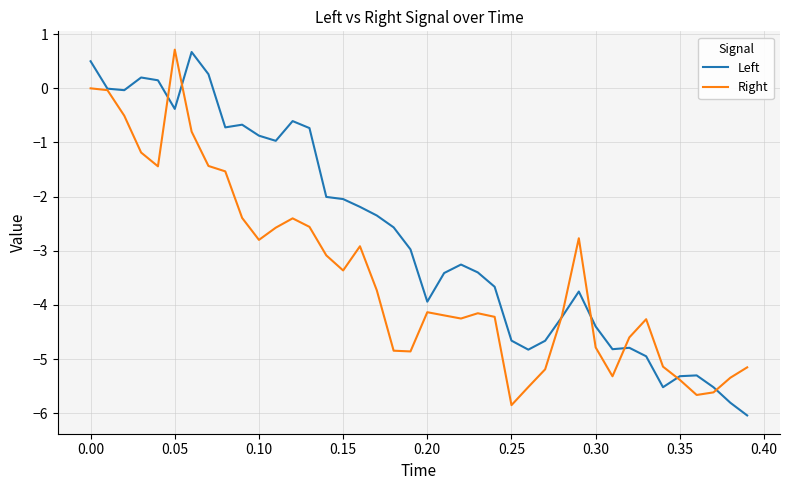

Which series has the largest total across all categories?

Left